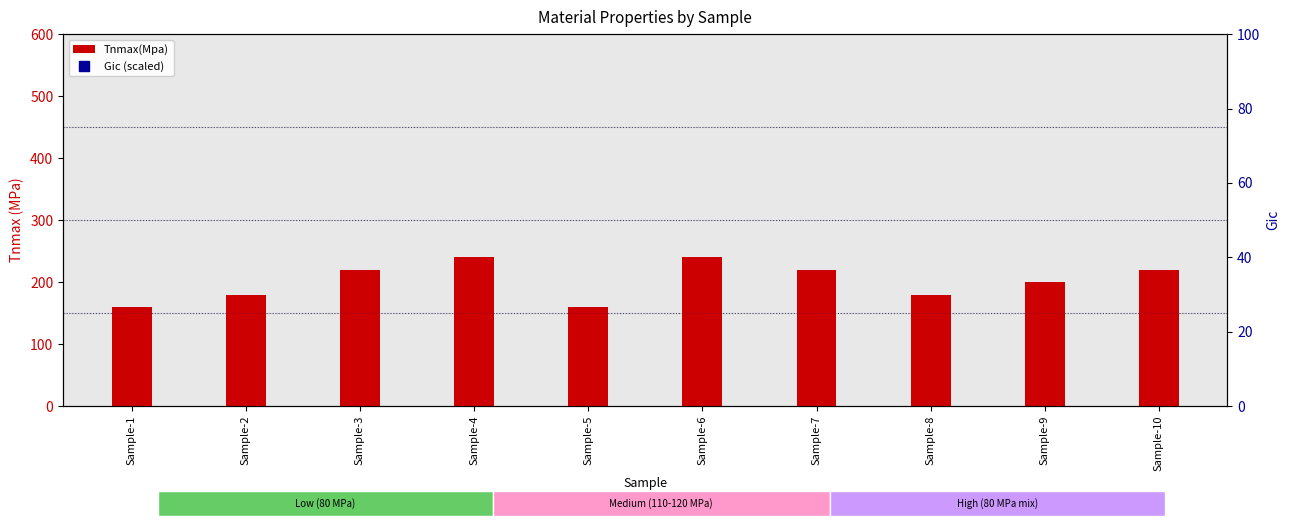

Which series has the largest Y range (max minus min)?

Gic (scaled)